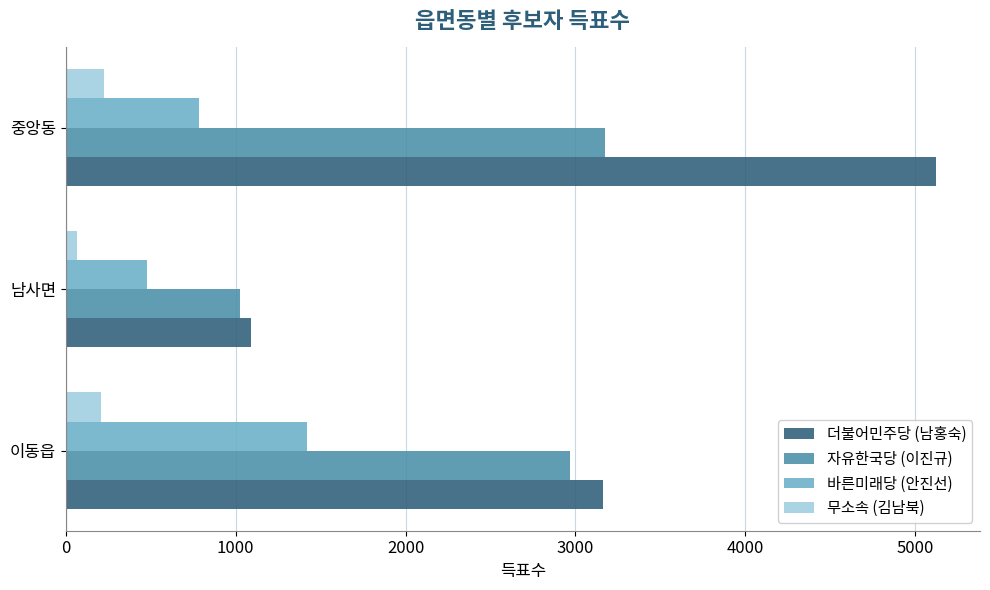

Where is 바른미래당 (안진선) nearest to the value 947?

중앙동